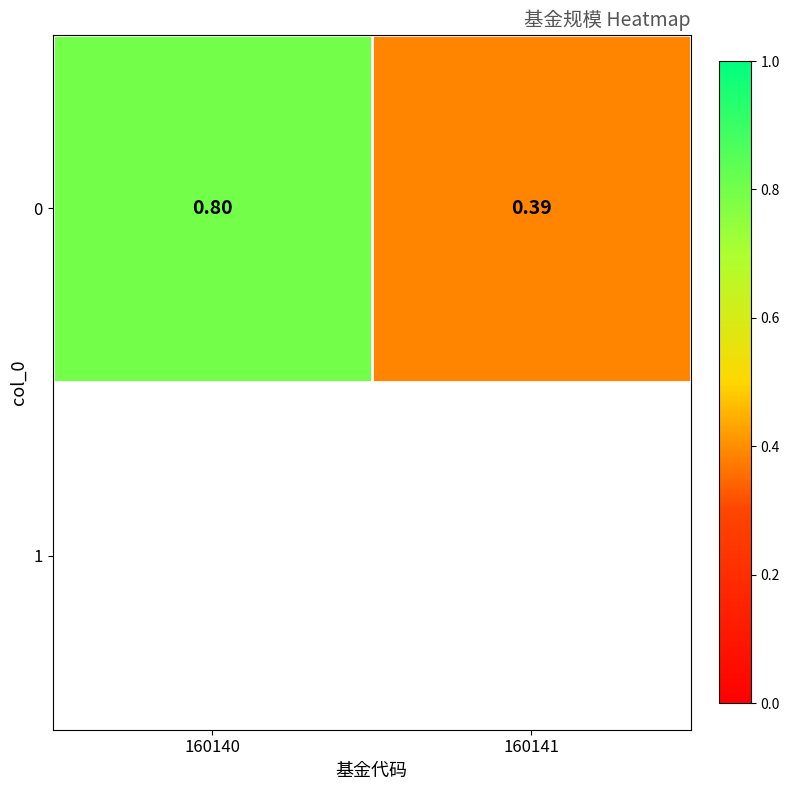

How many series are shown in this chart?

1